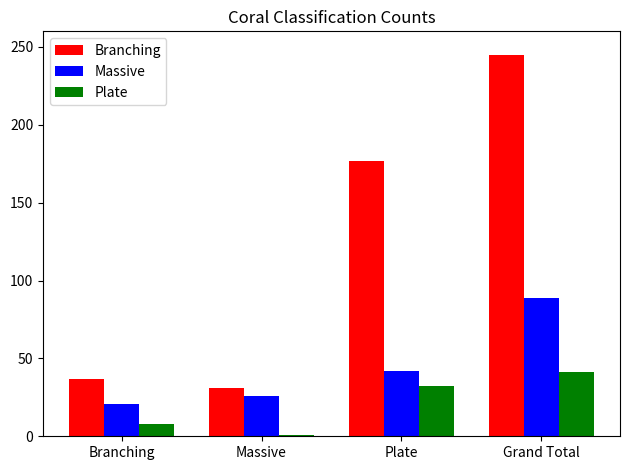

How many series are shown in this chart?

3